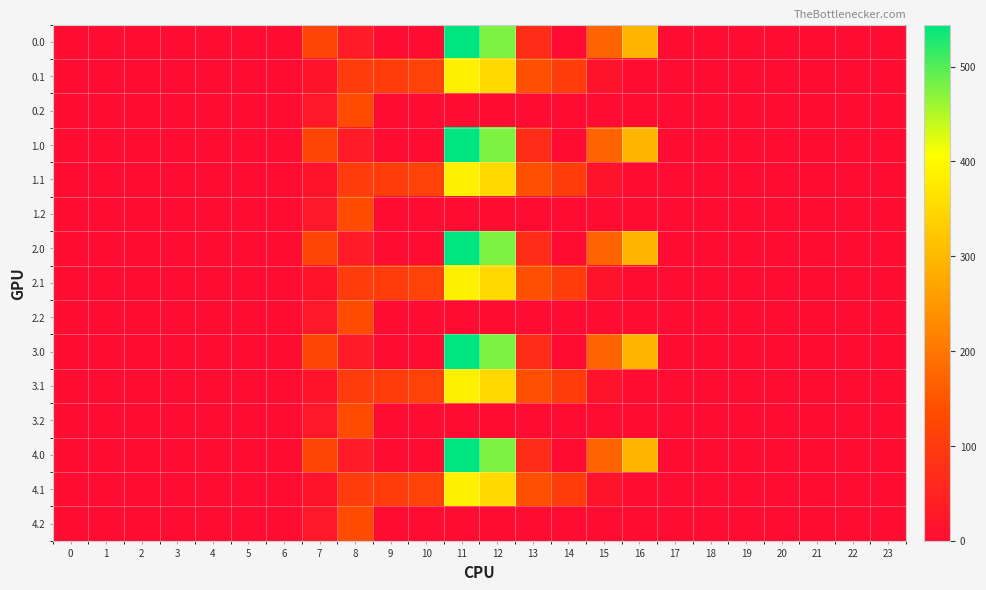

Between 13 and 20, which is larger?

13